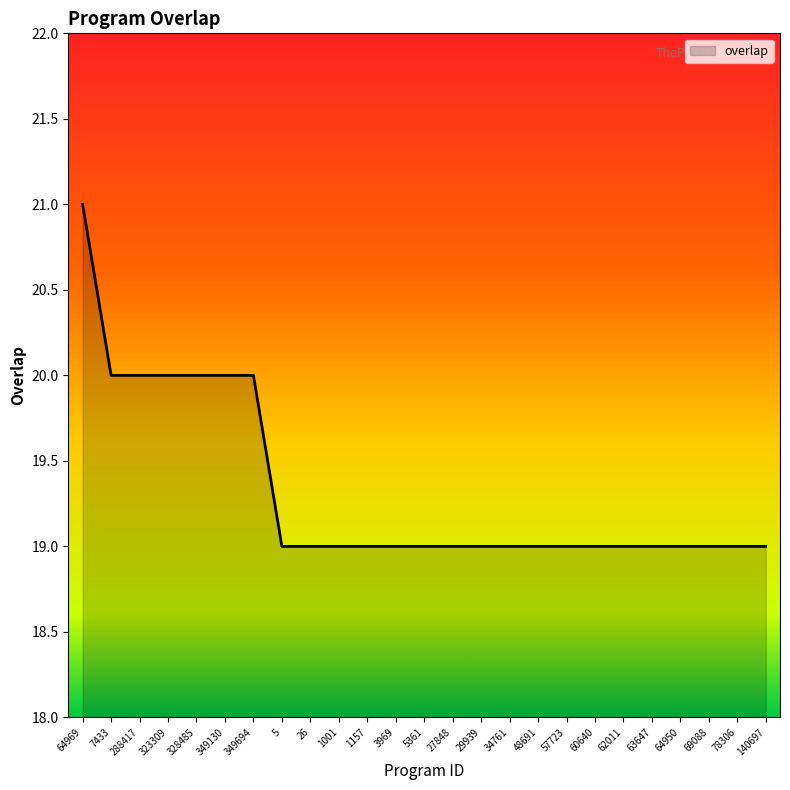

Between 1001 and 64969, which is larger?

64969